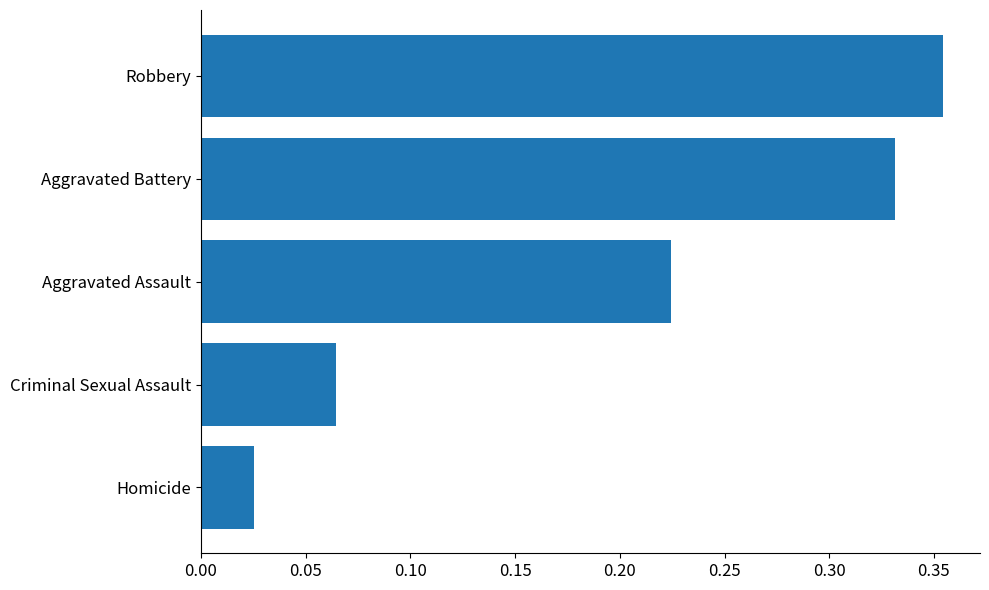

True or false: the data shows 0.3 at Aggravated Assault.

False